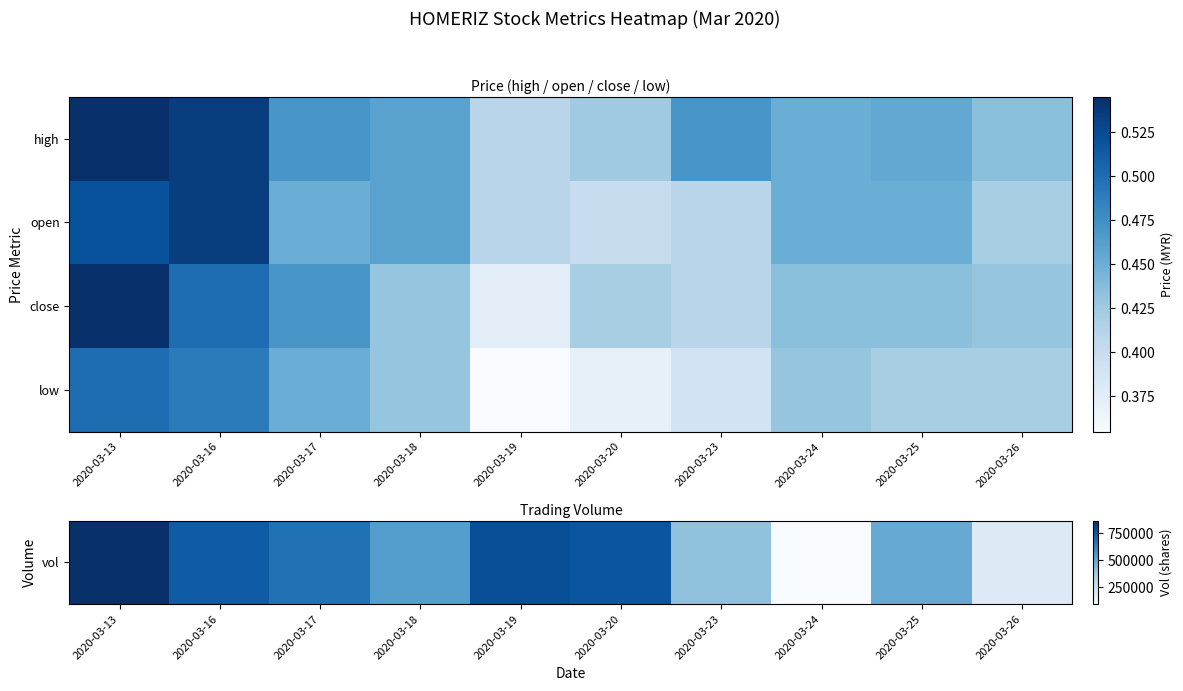

Between 2020-03-25 and 2020-03-19, which is larger?

2020-03-19